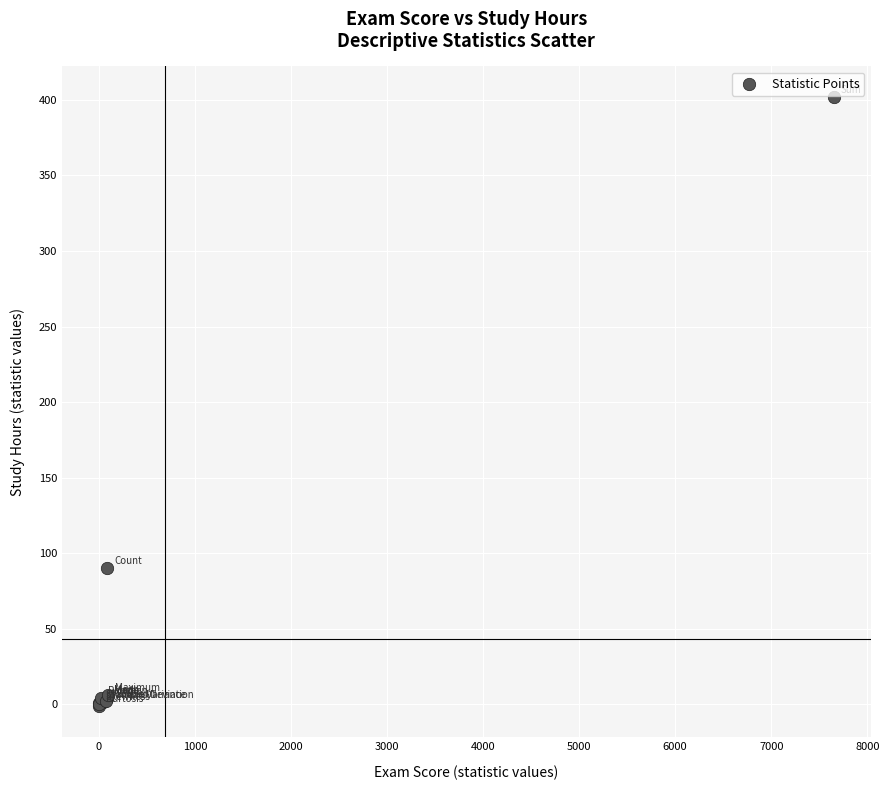

What Y value in the scatter plot is closest to 200?

90.0